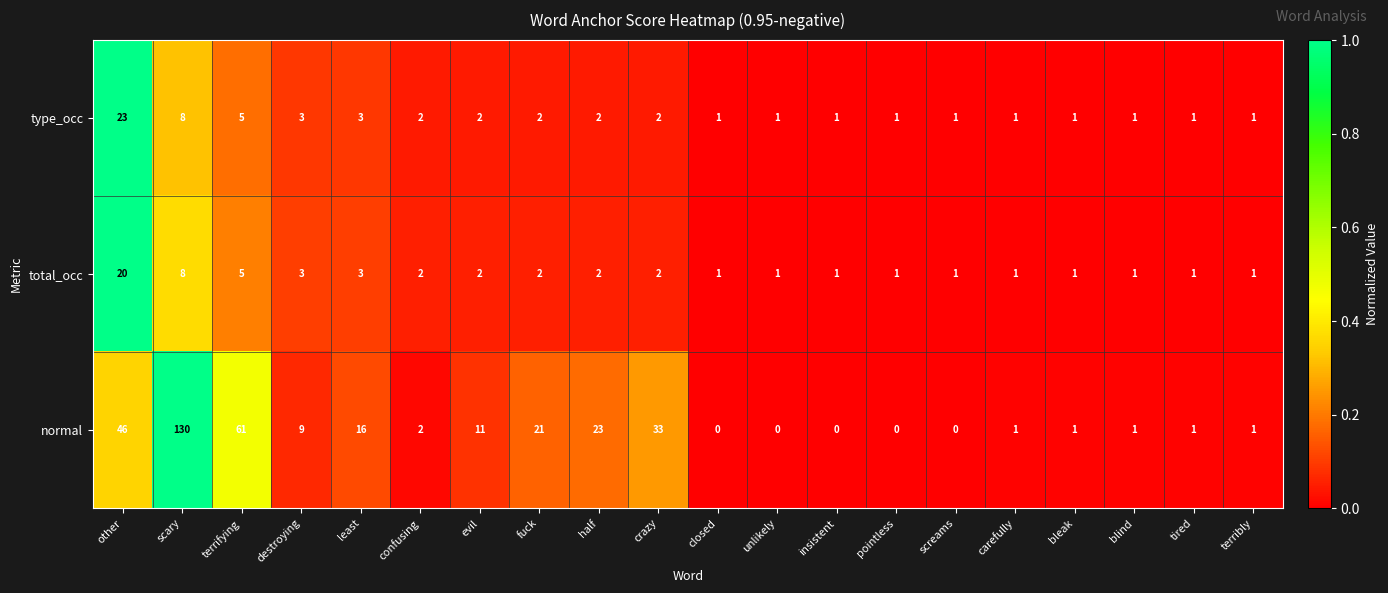

What is the sum of the total_occ values at half and bleak?

3